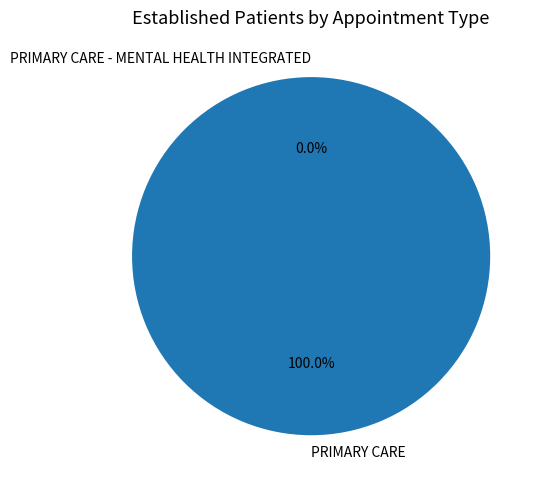

Is it true that PRIMARY CARE - MENTAL HEALTH INTEGRATED is 6% of the pie?

False